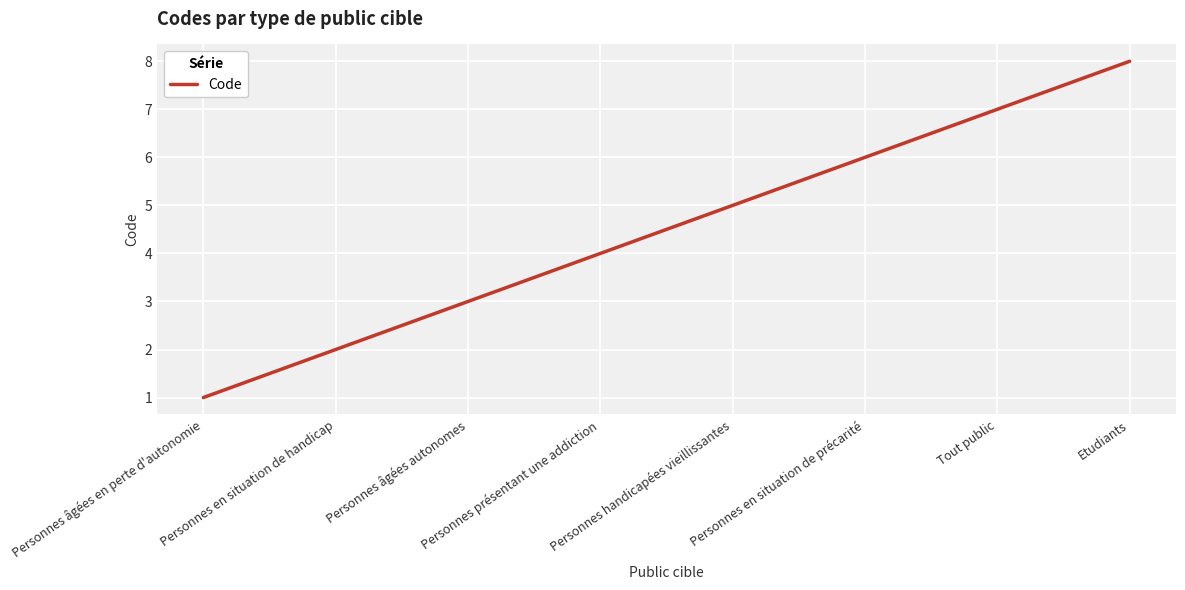

What position from the left is Personnes handicapées vieillissantes?

5